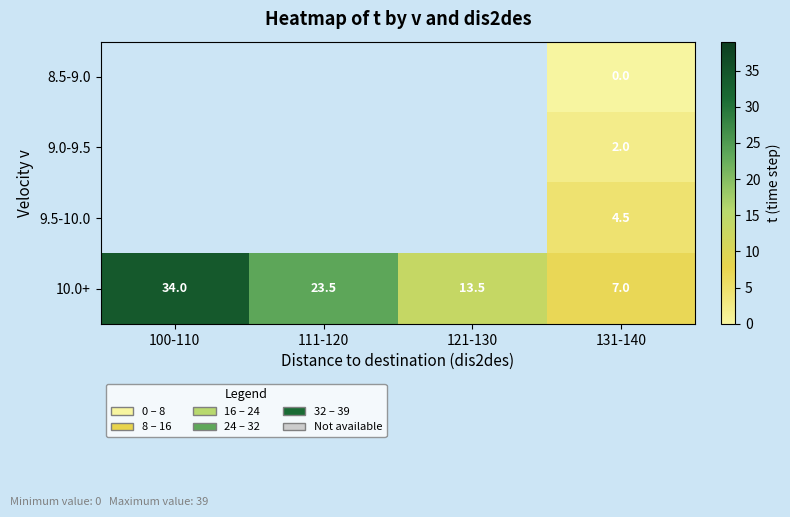

How many distinct data groups are displayed?

4